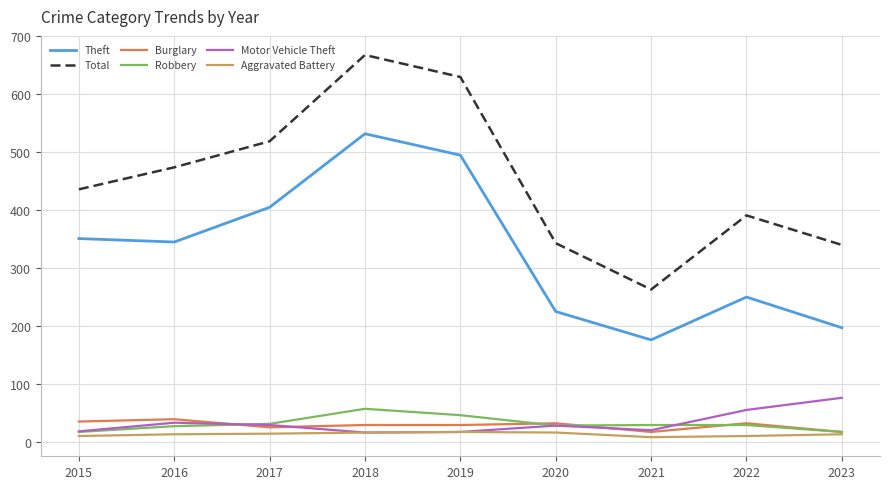

What are all the series names shown in the legend?

Theft, Total, Burglary, Robbery, Motor Vehicle Theft, Aggravated Battery